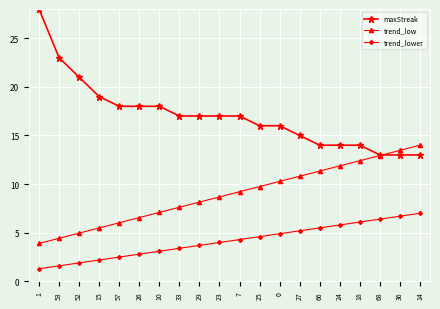

How many values in the trend_low series are below 9?

10